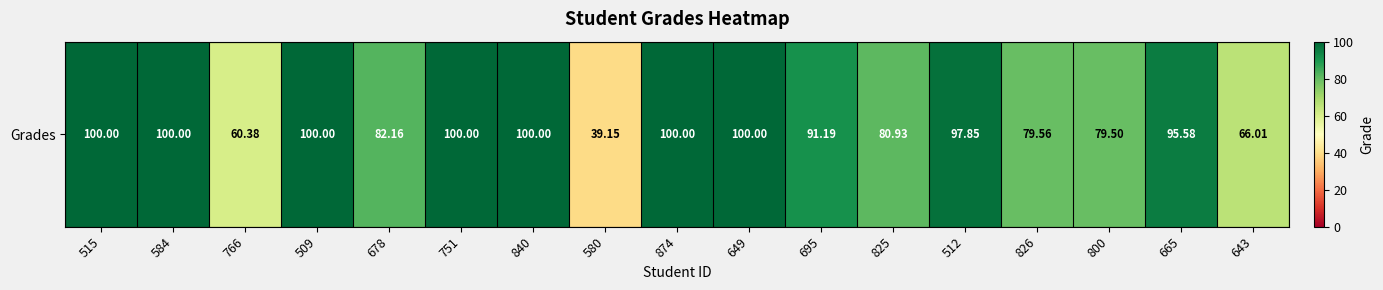

How many data points are less than 95?

8